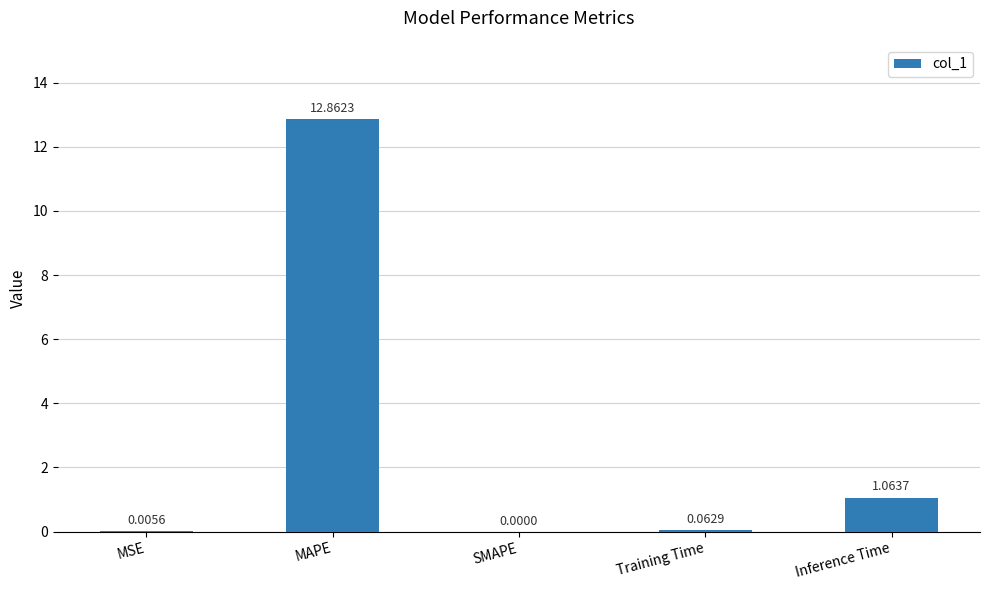

What is the sum of all values?

14.0